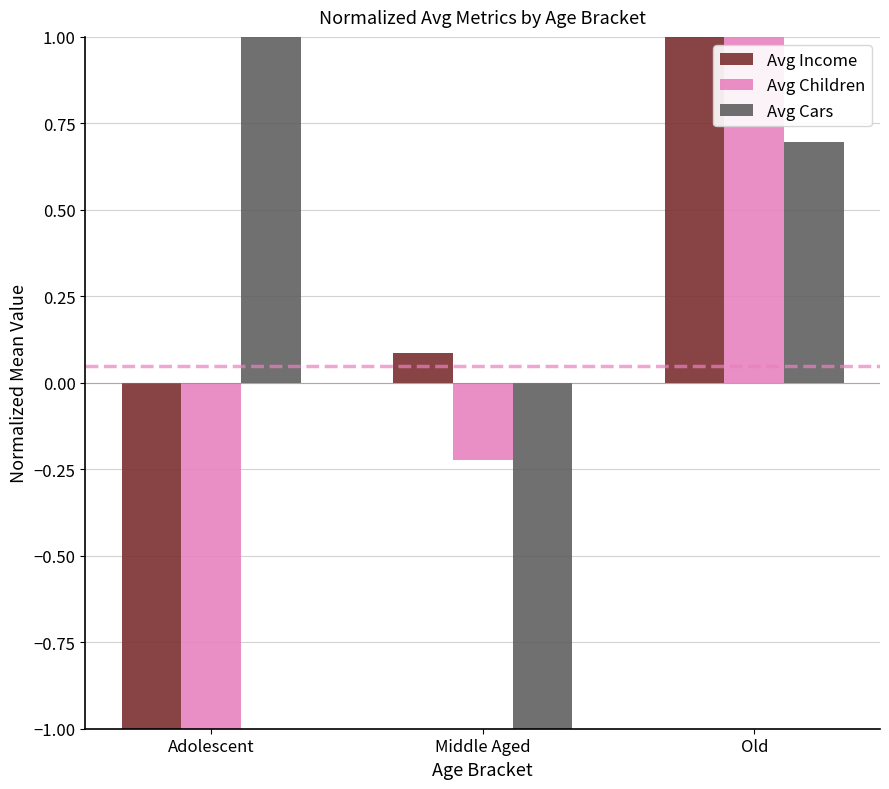

How many bars are there in total?

9